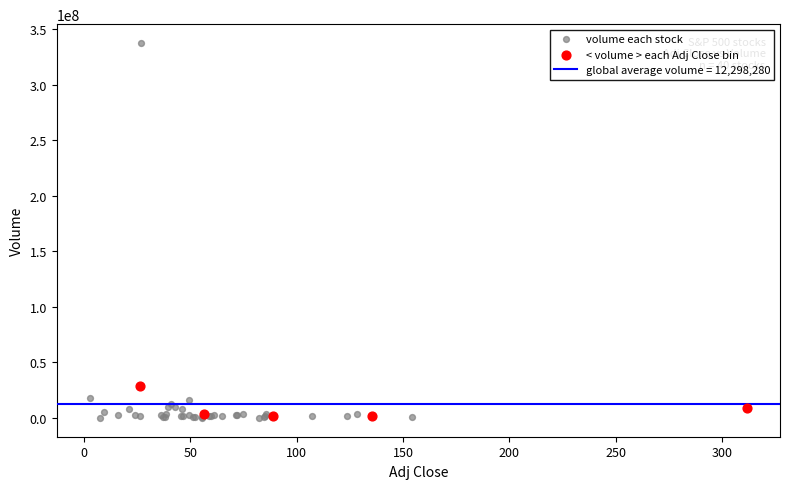

Which series contains the highest Y value?

volume each stock